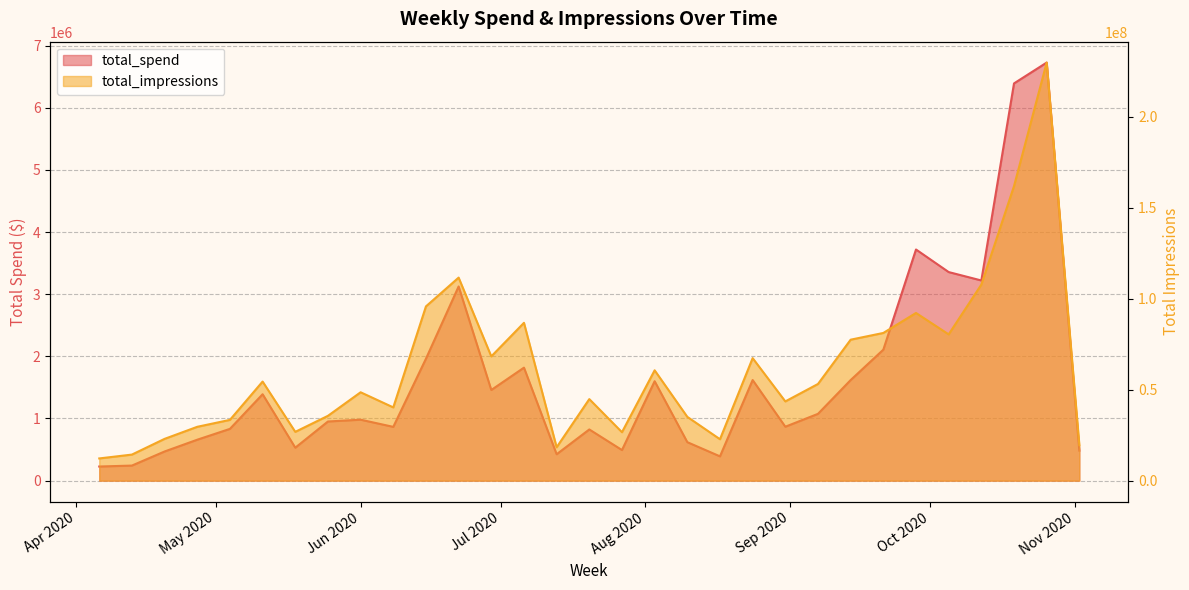

At which label does total_spend reach its peak?

2020-10-26